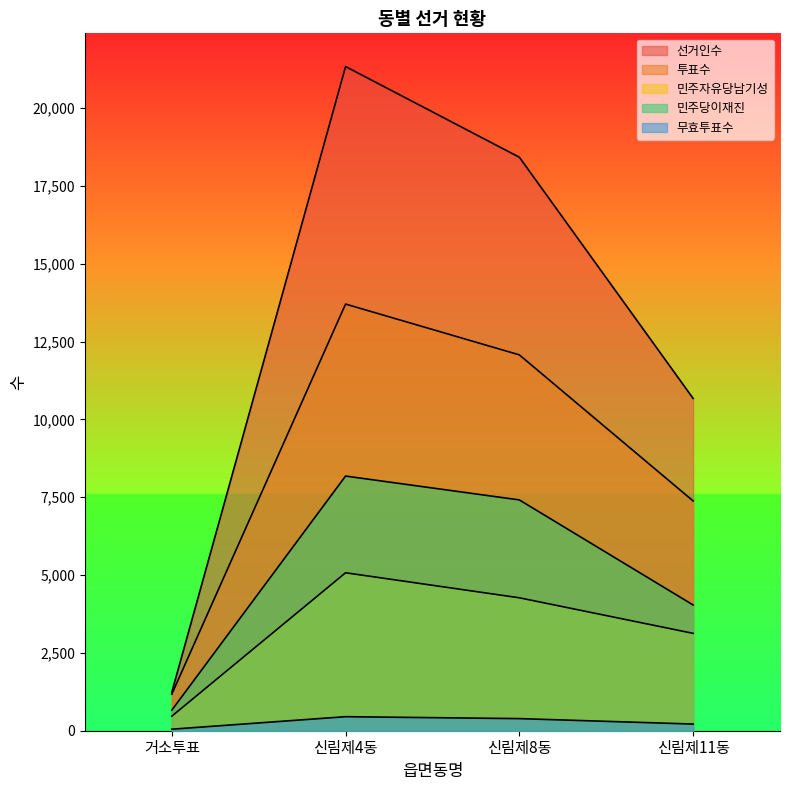

How many lines are shown in the chart?

5